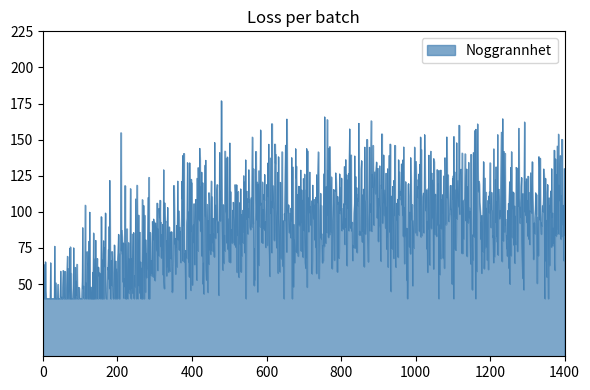

What is the smallest value displayed?

40.0